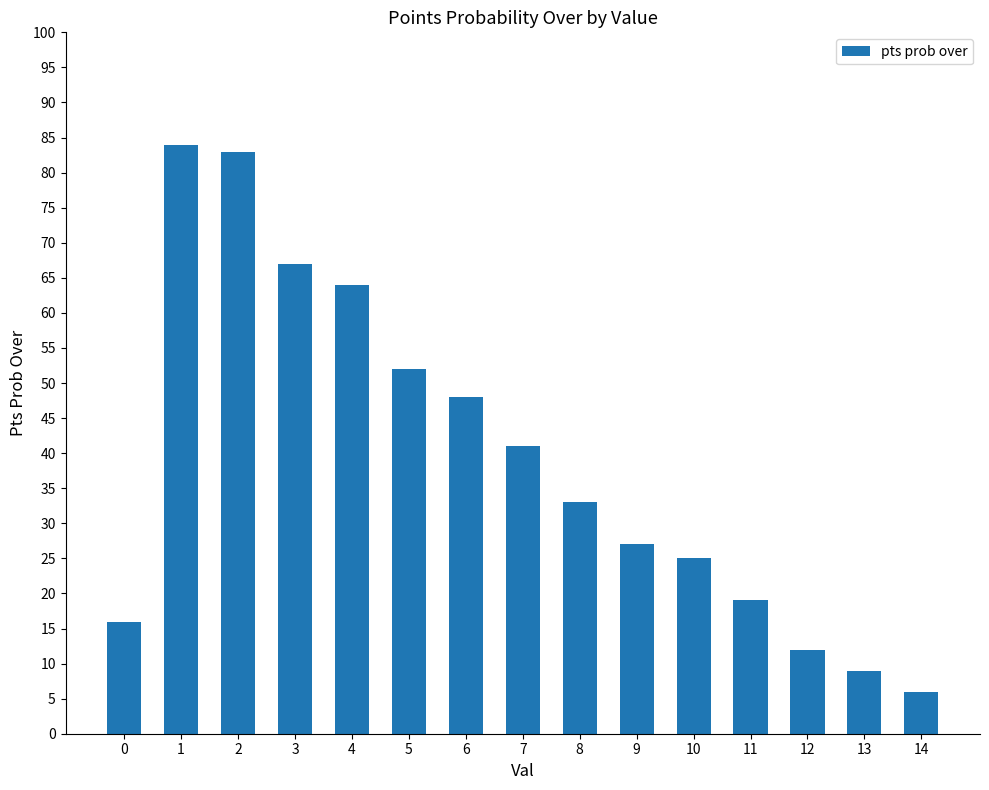

Reading right to left, list all the values displayed in this chart.

14=6	13=9	12=12	11=19	10=25	9=27	8=33	7=41	6=48	5=52	4=64	3=67	2=83	1=84	0=16